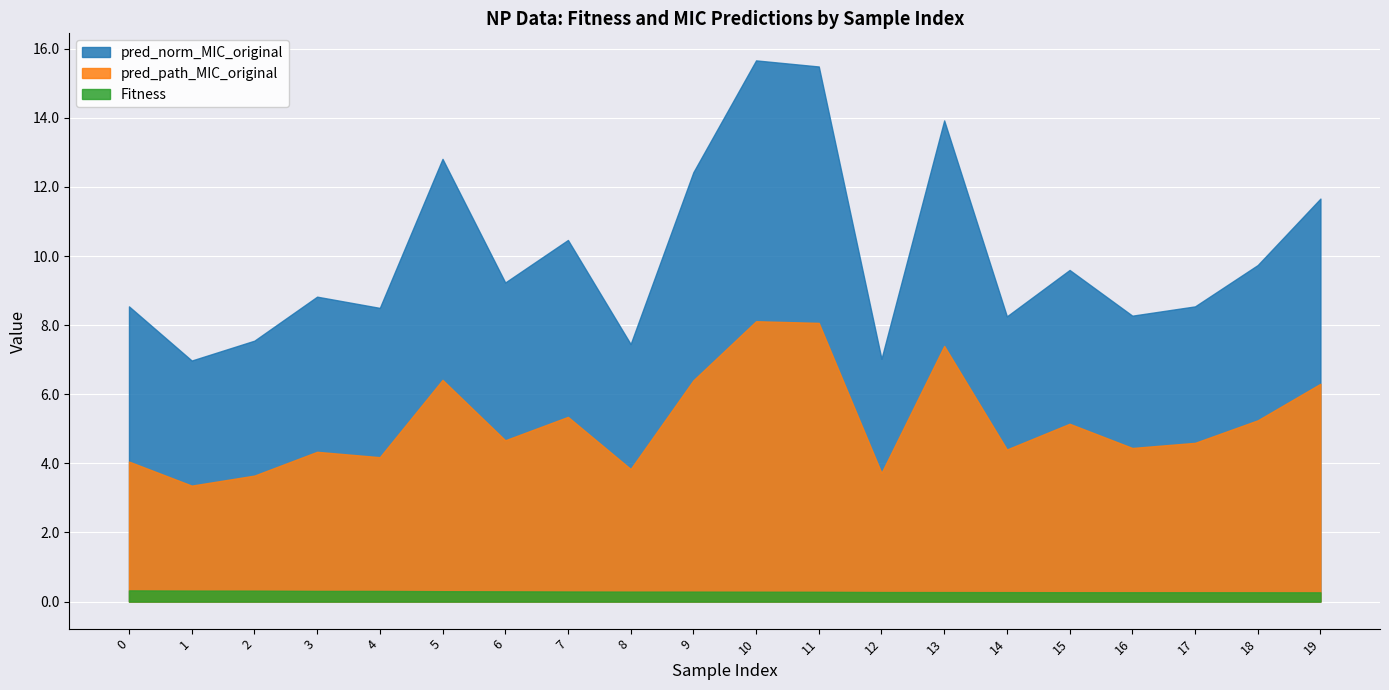

What is the value of the Fitness point at the 6th from the left?

0.3